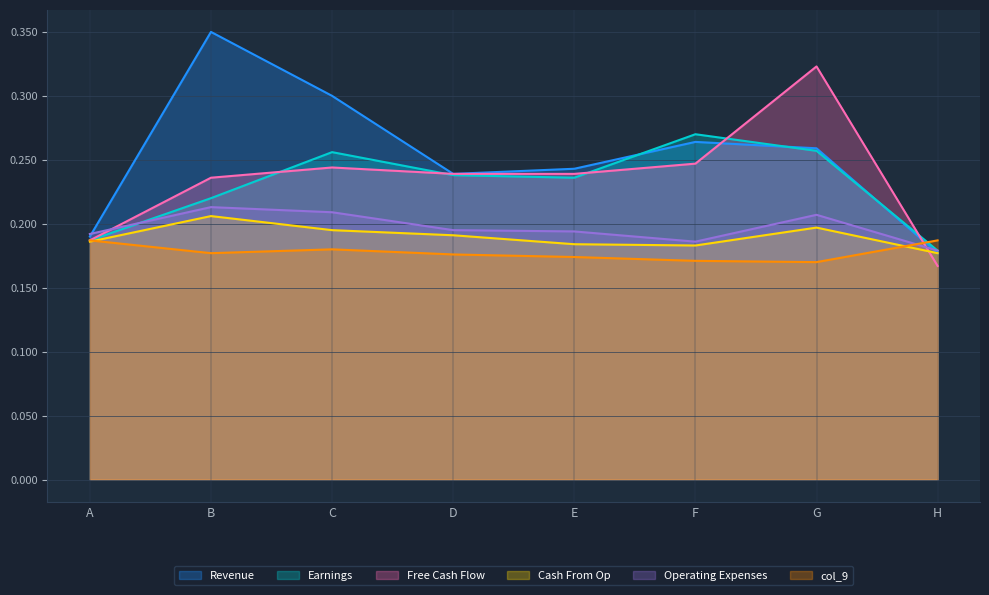

Is it true that Operating Expenses equals 0.1 at A?

False